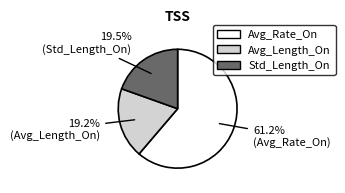

How much of the chart is everything except Avg_Length_On?

80.8%